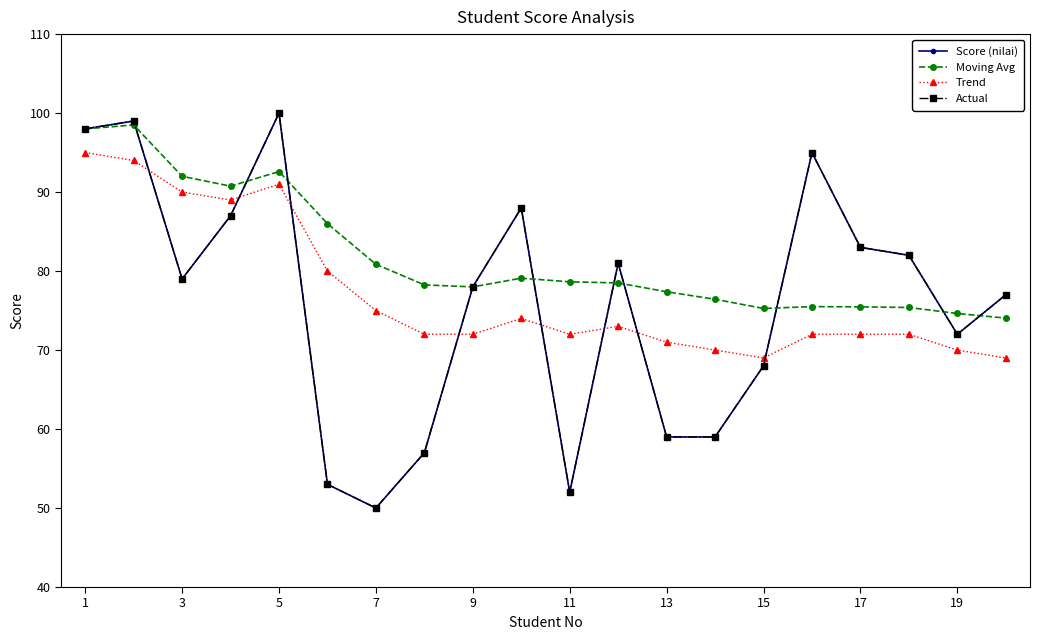

How many lines are shown in the chart?

4